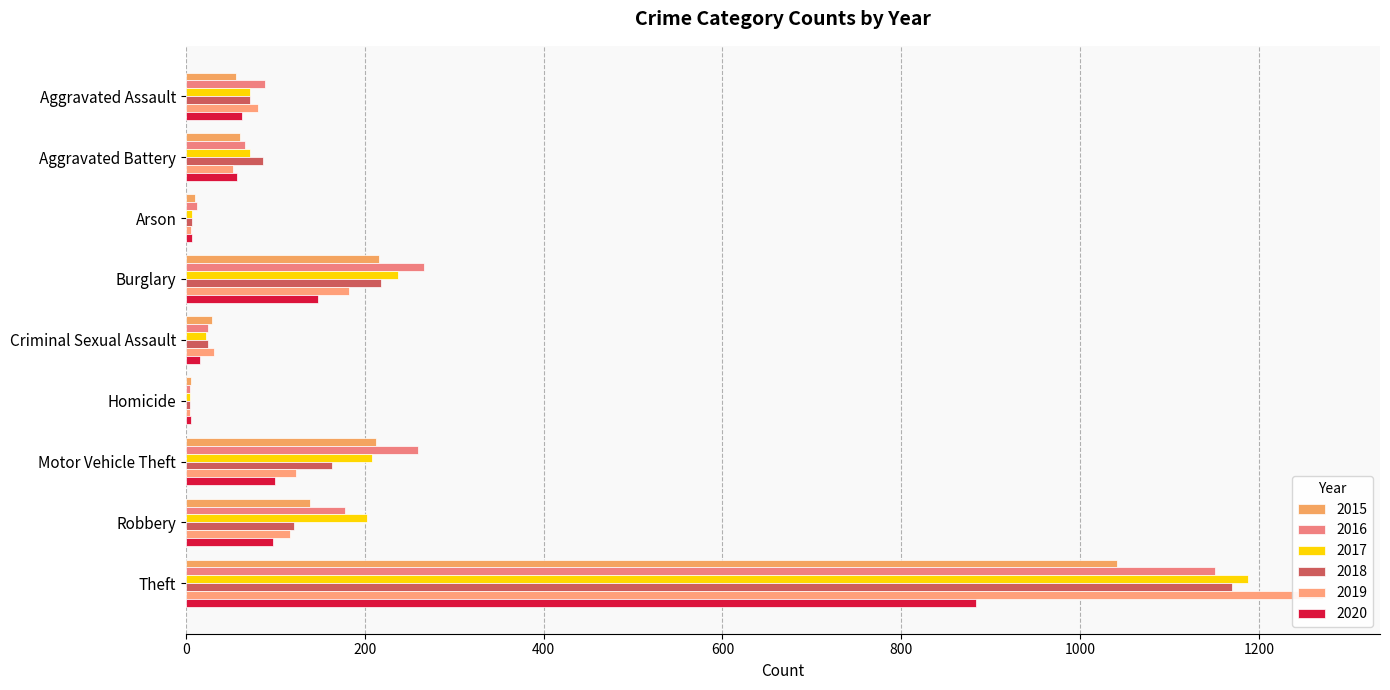

Which series changed the most between Aggravated Assault and Arson?

2016